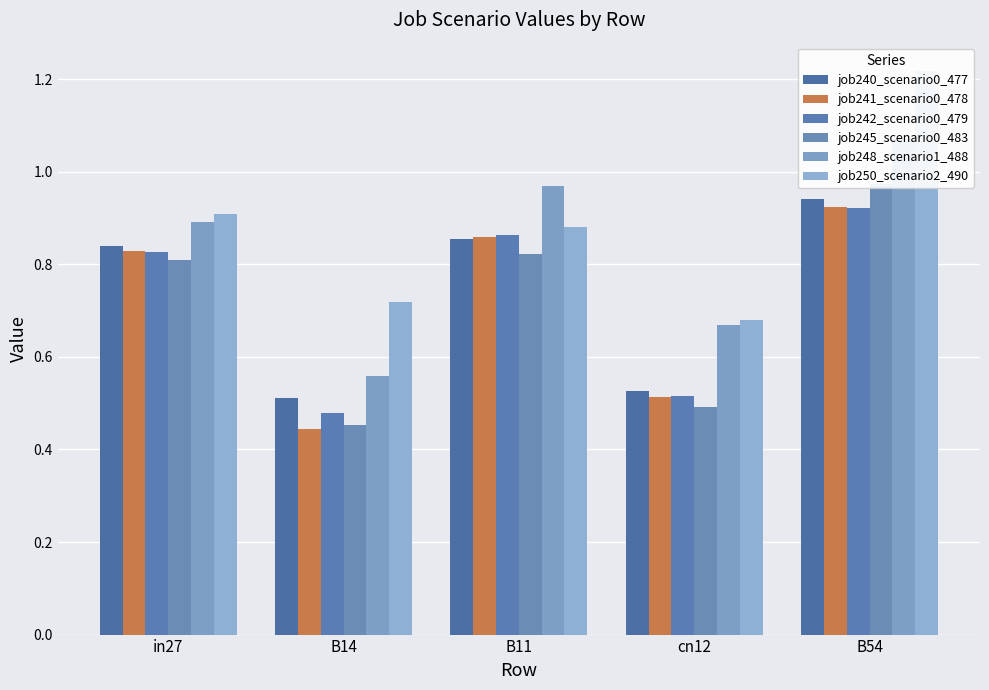

What is the average value of the job241_scenario0_478 series?

0.7